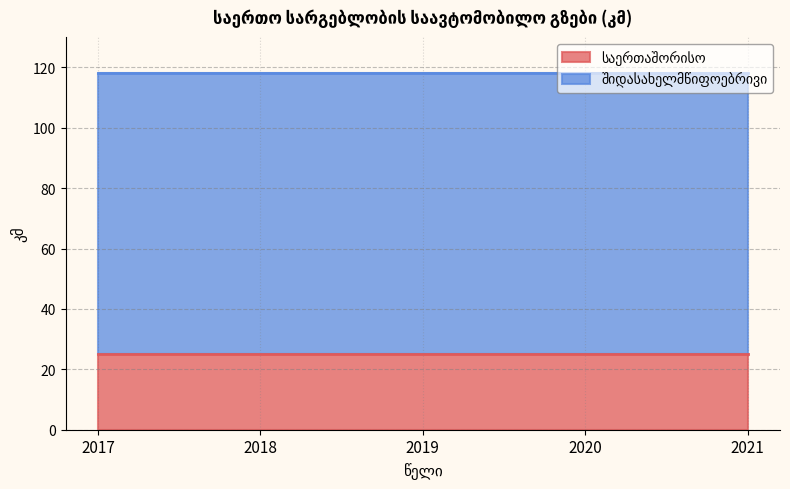

True or false: საერთაშორისო has a value of 25 at 2021.

True